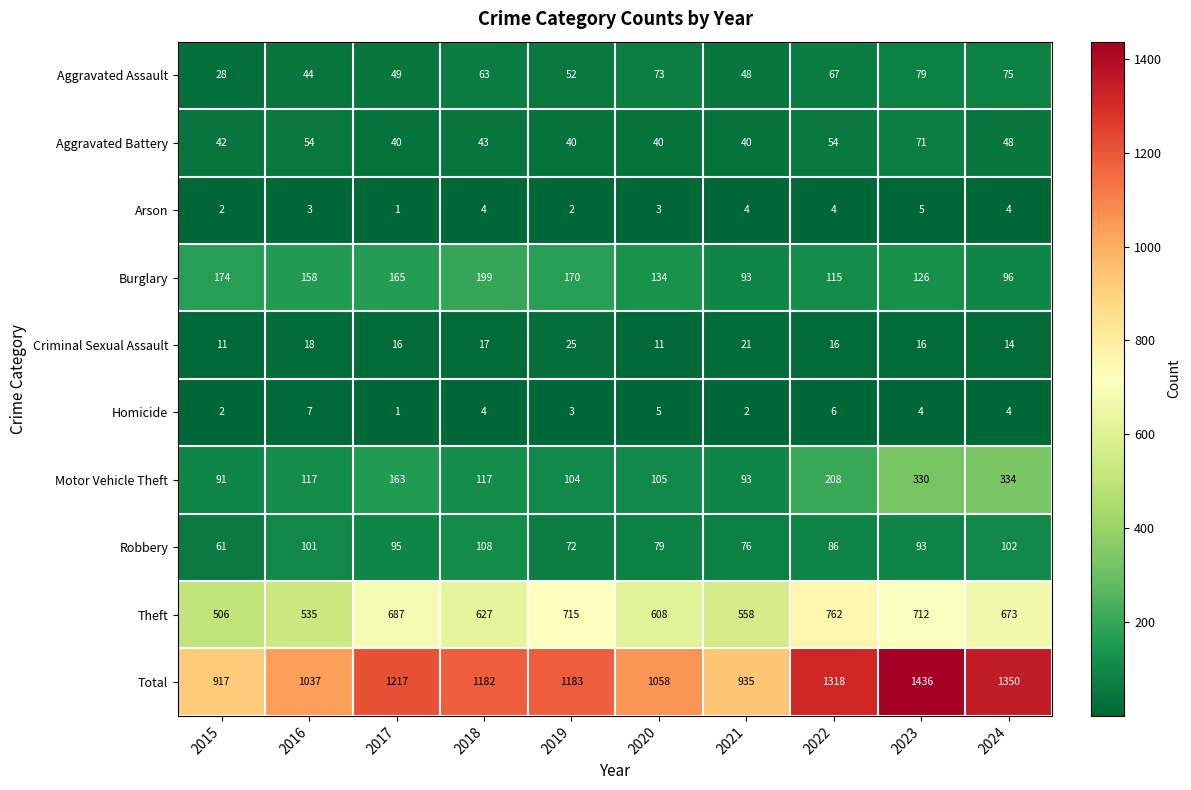

Which series has the widest spread of values?

Total